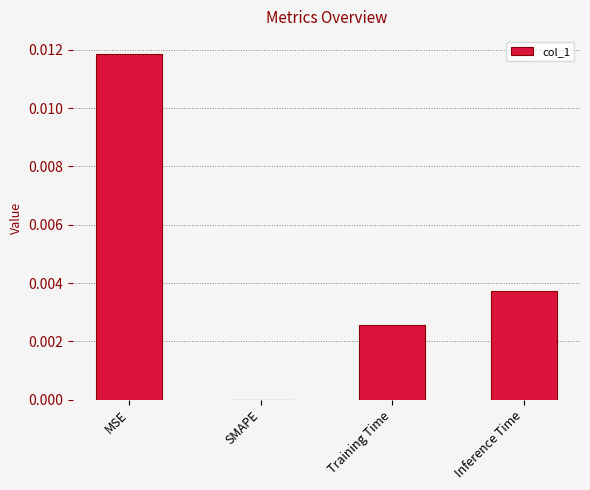

The value at MSE is 0.0. True or false?

True